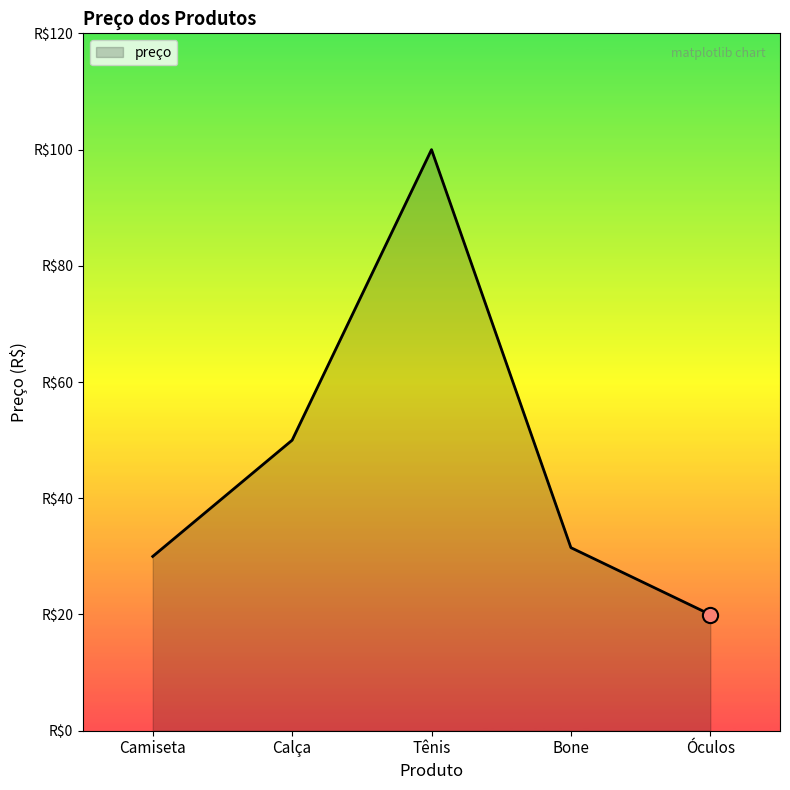

What is the change in value from Camiseta to Óculos?

-10.0